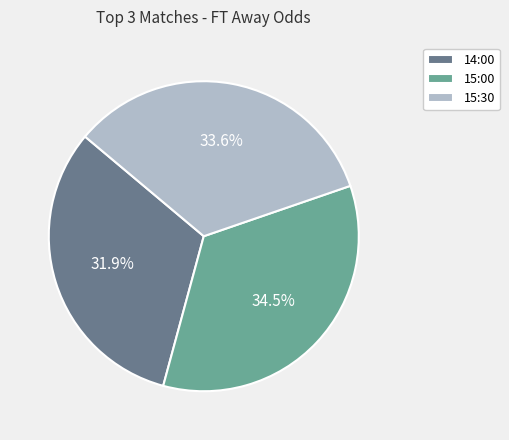

Which has a higher value, 14:00 or 15:30?

15:30